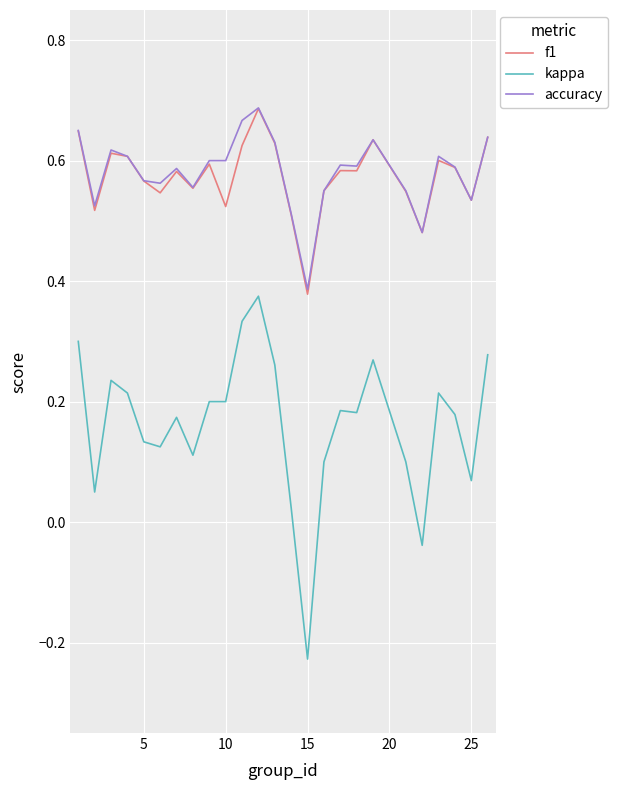

Which series has the widest spread of values?

kappa